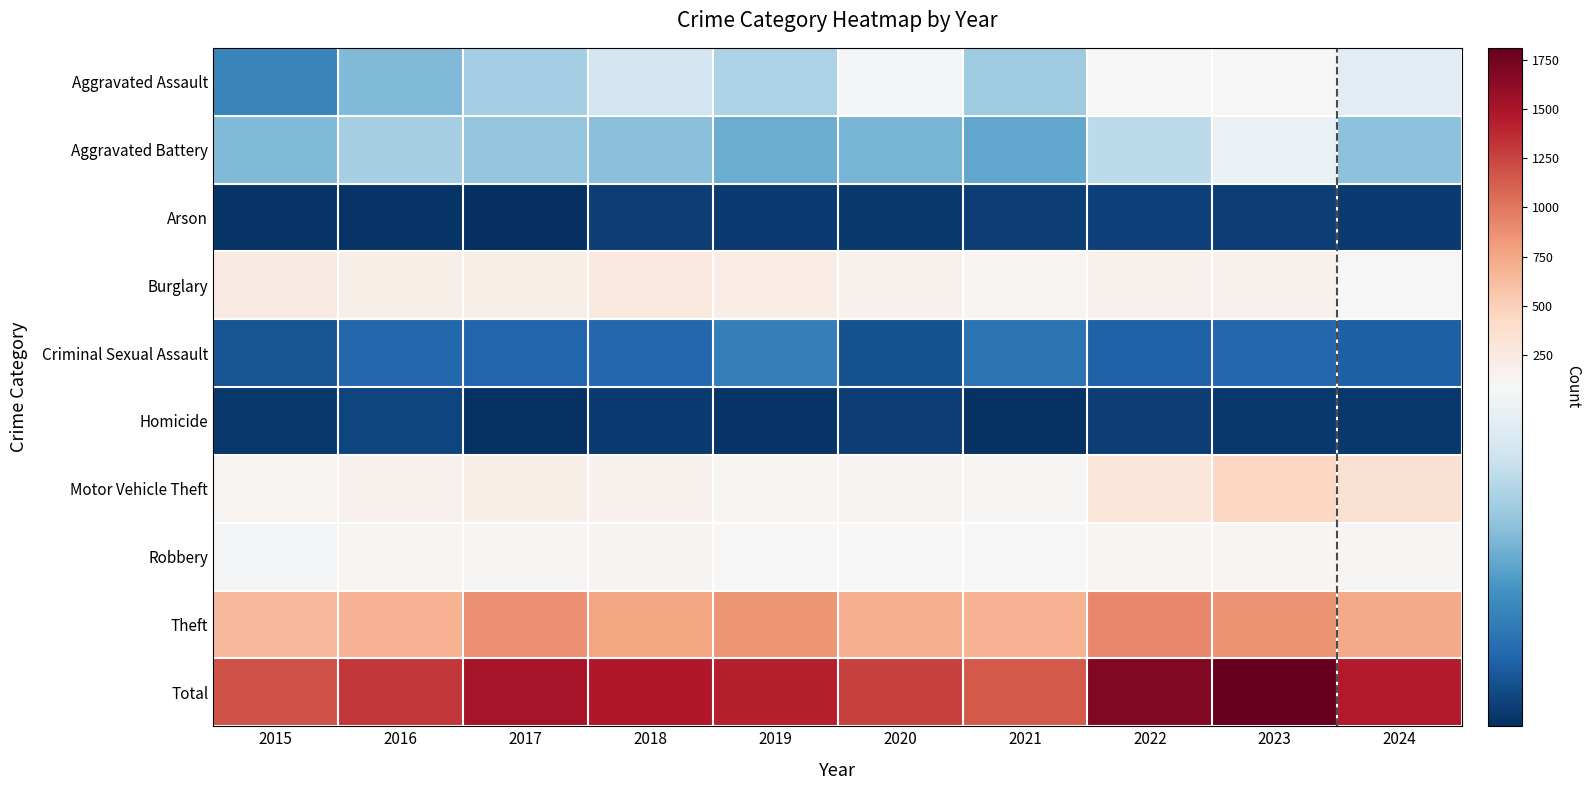

Which series changed the most between 2016 and 2020?

Total